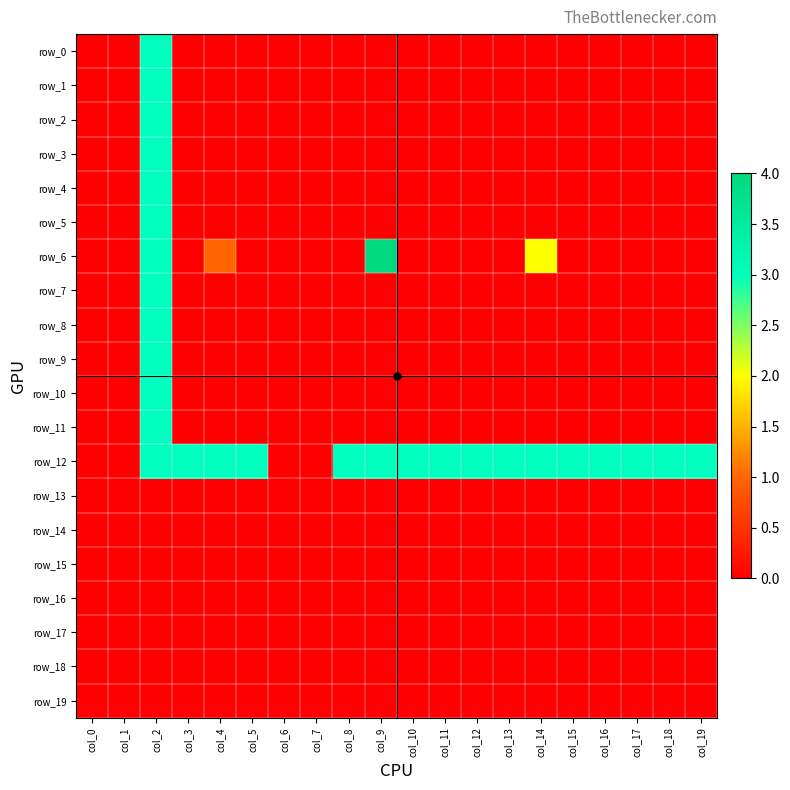

Reading left to right, extract all data points from this chart.

row_0: col_0=0	col_1=0	col_2=3	col_3=0	col_4=0	col_5=0	col_6=0	col_7=0	col_8=0	col_9=0	col_10=0	col_11=0	col_12=0	col_13=0	col_14=0	col_15=0	col_16=0	col_17=0	col_18=0	col_19=0
row_1: col_0=0	col_1=0	col_2=3	col_3=0	col_4=0	col_5=0	col_6=0	col_7=0	col_8=0	col_9=0	col_10=0	col_11=0	col_12=0	col_13=0	col_14=0	col_15=0	col_16=0	col_17=0	col_18=0	col_19=0
row_2: col_0=0	col_1=0	col_2=3	col_3=0	col_4=0	col_5=0	col_6=0	col_7=0	col_8=0	col_9=0	col_10=0	col_11=0	col_12=0	col_13=0	col_14=0	col_15=0	col_16=0	col_17=0	col_18=0	col_19=0
row_3: col_0=0	col_1=0	col_2=3	col_3=0	col_4=0	col_5=0	col_6=0	col_7=0	col_8=0	col_9=0	col_10=0	col_11=0	col_12=0	col_13=0	col_14=0	col_15=0	col_16=0	col_17=0	col_18=0	col_19=0
row_4: col_0=0	col_1=0	col_2=3	col_3=0	col_4=0	col_5=0	col_6=0	col_7=0	col_8=0	col_9=0	col_10=0	col_11=0	col_12=0	col_13=0	col_14=0	col_15=0	col_16=0	col_17=0	col_18=0	col_19=0
row_5: col_0=0	col_1=0	col_2=3	col_3=0	col_4=0	col_5=0	col_6=0	col_7=0	col_8=0	col_9=0	col_10=0	col_11=0	col_12=0	col_13=0	col_14=0	col_15=0	col_16=0	col_17=0	col_18=0	col_19=0
row_6: col_0=0	col_1=0	col_2=3	col_3=0	col_4=1	col_5=0	col_6=0	col_7=0	col_8=0	col_9=4	col_10=0	col_11=0	col_12=0	col_13=0	col_14=2	col_15=0	col_16=0	col_17=0	col_18=0	col_19=0
row_7: col_0=0	col_1=0	col_2=3	col_3=0	col_4=0	col_5=0	col_6=0	col_7=0	col_8=0	col_9=0	col_10=0	col_11=0	col_12=0	col_13=0	col_14=0	col_15=0	col_16=0	col_17=0	col_18=0	col_19=0
row_8: col_0=0	col_1=0	col_2=3	col_3=0	col_4=0	col_5=0	col_6=0	col_7=0	col_8=0	col_9=0	col_10=0	col_11=0	col_12=0	col_13=0	col_14=0	col_15=0	col_16=0	col_17=0	col_18=0	col_19=0
row_9: col_0=0	col_1=0	col_2=3	col_3=0	col_4=0	col_5=0	col_6=0	col_7=0	col_8=0	col_9=0	col_10=0	col_11=0	col_12=0	col_13=0	col_14=0	col_15=0	col_16=0	col_17=0	col_18=0	col_19=0
row_10: col_0=0	col_1=0	col_2=3	col_3=0	col_4=0	col_5=0	col_6=0	col_7=0	col_8=0	col_9=0	col_10=0	col_11=0	col_12=0	col_13=0	col_14=0	col_15=0	col_16=0	col_17=0	col_18=0	col_19=0
row_11: col_0=0	col_1=0	col_2=3	col_3=0	col_4=0	col_5=0	col_6=0	col_7=0	col_8=0	col_9=0	col_10=0	col_11=0	col_12=0	col_13=0	col_14=0	col_15=0	col_16=0	col_17=0	col_18=0	col_19=0
row_12: col_0=0	col_1=0	col_2=3	col_3=3	col_4=3	col_5=3	col_6=0	col_7=0	col_8=3	col_9=3	col_10=3	col_11=3	col_12=3	col_13=3	col_14=3	col_15=3	col_16=3	col_17=3	col_18=3	col_19=3
row_13: col_0=0	col_1=0	col_2=0	col_3=0	col_4=0	col_5=0	col_6=0	col_7=0	col_8=0	col_9=0	col_10=0	col_11=0	col_12=0	col_13=0	col_14=0	col_15=0	col_16=0	col_17=0	col_18=0	col_19=0
row_14: col_0=0	col_1=0	col_2=0	col_3=0	col_4=0	col_5=0	col_6=0	col_7=0	col_8=0	col_9=0	col_10=0	col_11=0	col_12=0	col_13=0	col_14=0	col_15=0	col_16=0	col_17=0	col_18=0	col_19=0
row_15: col_0=0	col_1=0	col_2=0	col_3=0	col_4=0	col_5=0	col_6=0	col_7=0	col_8=0	col_9=0	col_10=0	col_11=0	col_12=0	col_13=0	col_14=0	col_15=0	col_16=0	col_17=0	col_18=0	col_19=0
row_16: col_0=0	col_1=0	col_2=0	col_3=0	col_4=0	col_5=0	col_6=0	col_7=0	col_8=0	col_9=0	col_10=0	col_11=0	col_12=0	col_13=0	col_14=0	col_15=0	col_16=0	col_17=0	col_18=0	col_19=0
row_17: col_0=0	col_1=0	col_2=0	col_3=0	col_4=0	col_5=0	col_6=0	col_7=0	col_8=0	col_9=0	col_10=0	col_11=0	col_12=0	col_13=0	col_14=0	col_15=0	col_16=0	col_17=0	col_18=0	col_19=0
row_18: col_0=0	col_1=0	col_2=0	col_3=0	col_4=0	col_5=0	col_6=0	col_7=0	col_8=0	col_9=0	col_10=0	col_11=0	col_12=0	col_13=0	col_14=0	col_15=0	col_16=0	col_17=0	col_18=0	col_19=0
row_19: col_0=0	col_1=0	col_2=0	col_3=0	col_4=0	col_5=0	col_6=0	col_7=0	col_8=0	col_9=0	col_10=0	col_11=0	col_12=0	col_13=0	col_14=0	col_15=0	col_16=0	col_17=0	col_18=0	col_19=0